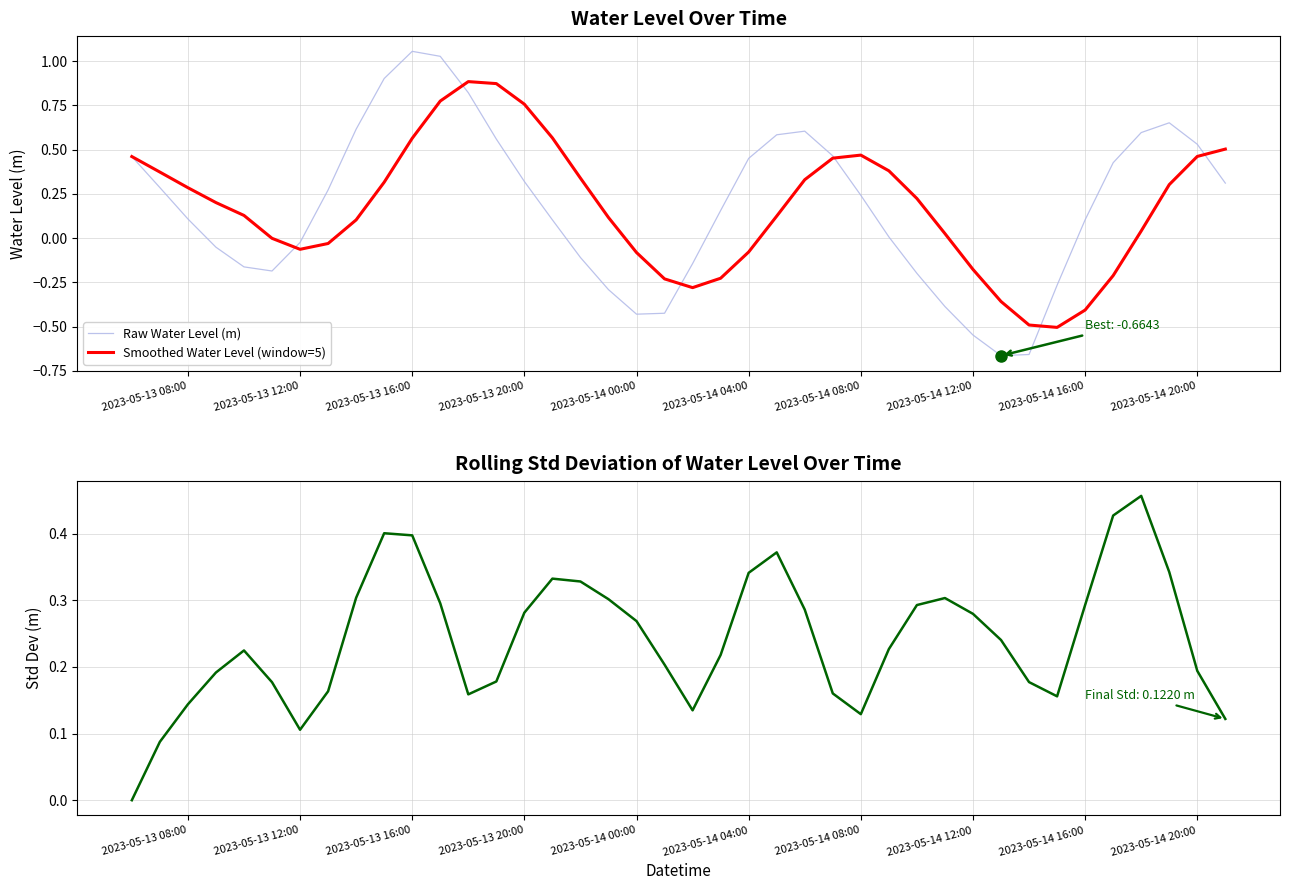

How many negative values does the Smoothed Water Level (window=5) series have?

14